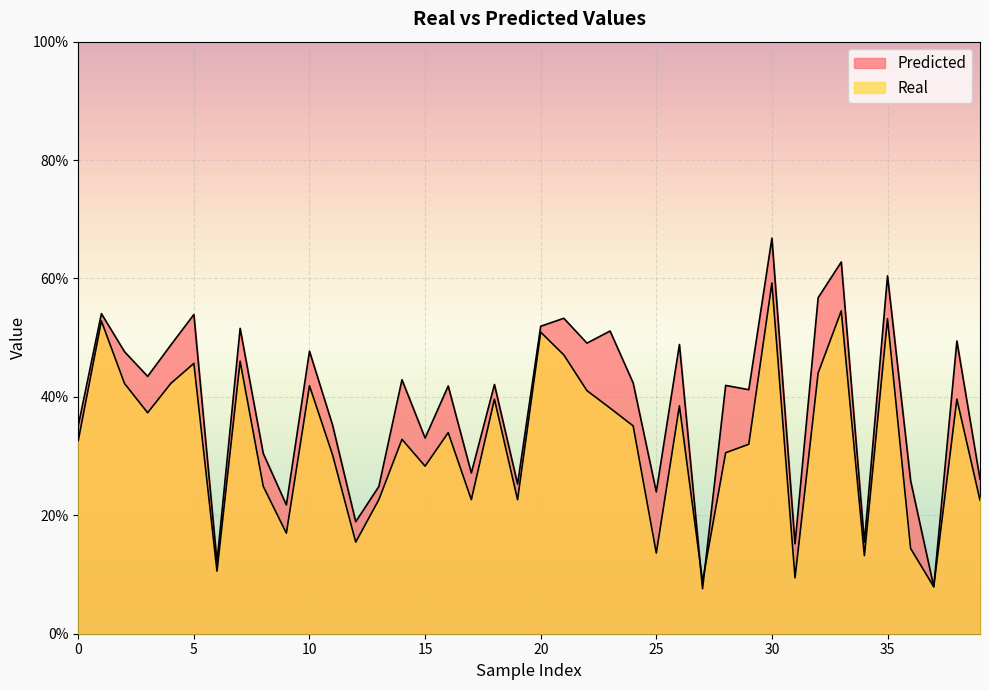

What is the sum of all Real values?

13.0